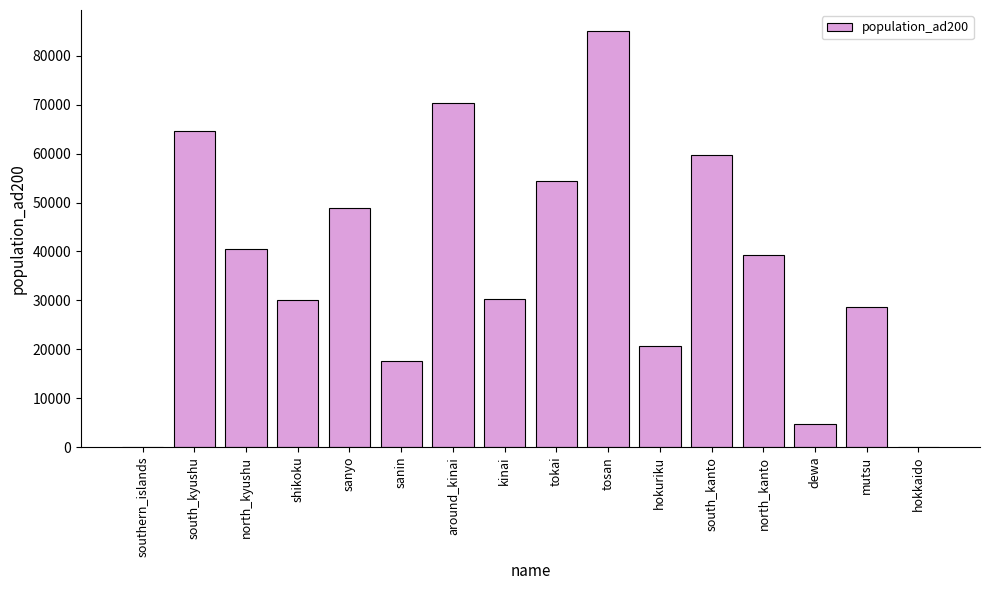

Between hokkaido and north_kyushu, which is larger?

north_kyushu